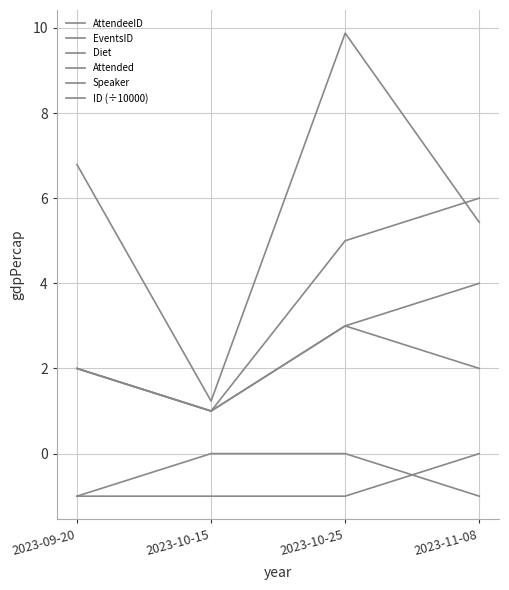

How many lines are shown in the chart?

6